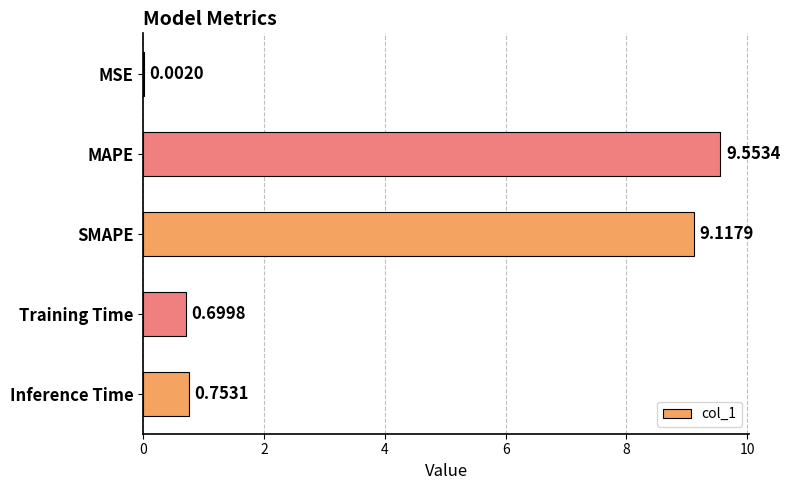

What is the sum of all values?

20.1